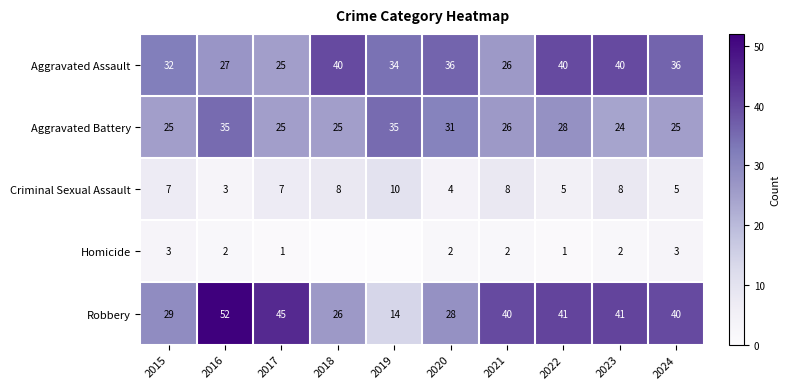

The value of Aggravated Battery at 2021 is 26. True or false?

True